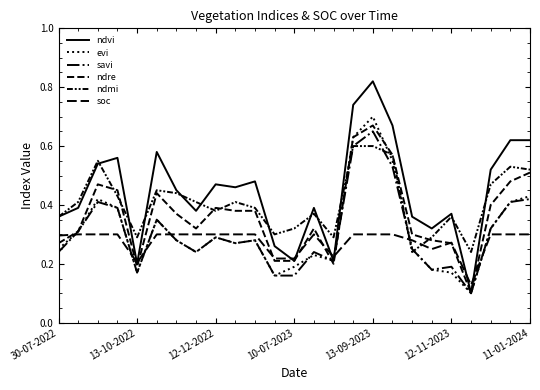

How many lines are shown in the chart?

6